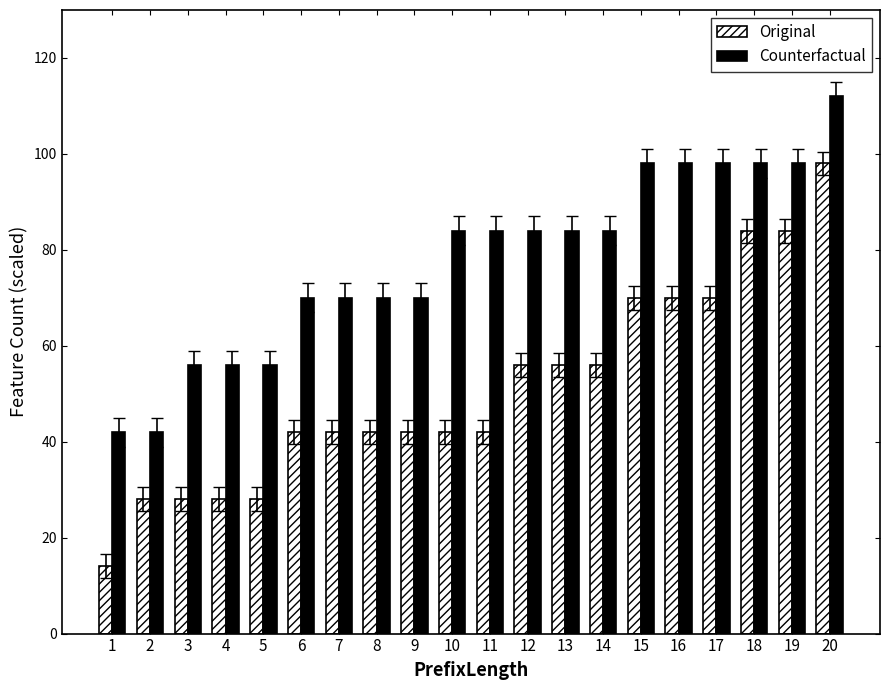

Reading left to right, what are all the values shown in this chart?

Original: 1=14	2=28	3=28	4=28	5=28	6=42	7=42	8=42	9=42	10=42	11=42	12=56	13=56	14=56	15=70	16=70	17=70	18=84	19=84	20=98
Counterfactual: 1=42	2=42	3=56	4=56	5=56	6=70	7=70	8=70	9=70	10=84	11=84	12=84	13=84	14=84	15=98	16=98	17=98	18=98	19=98	20=112